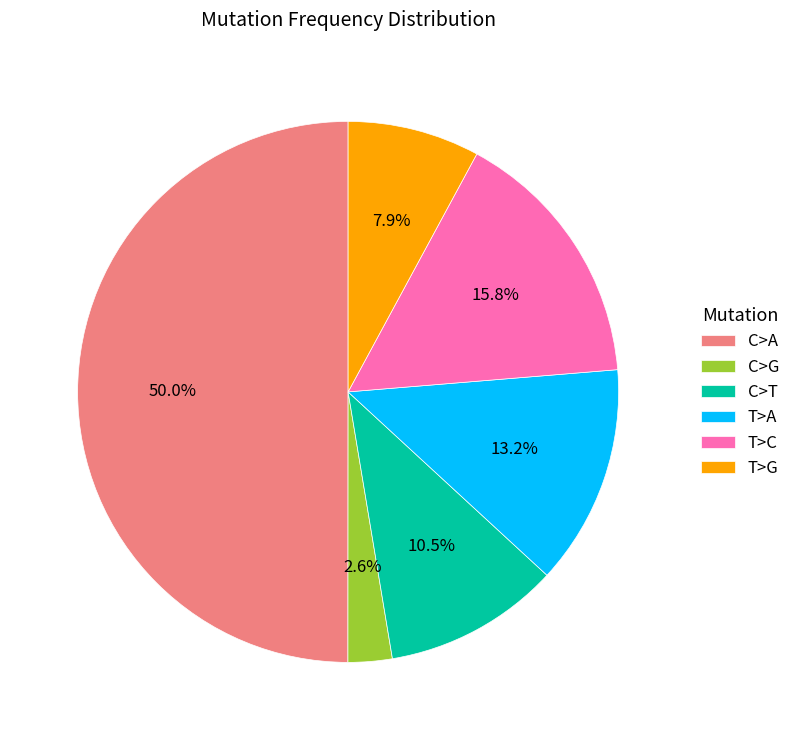

Is T>A the majority of the pie?

No